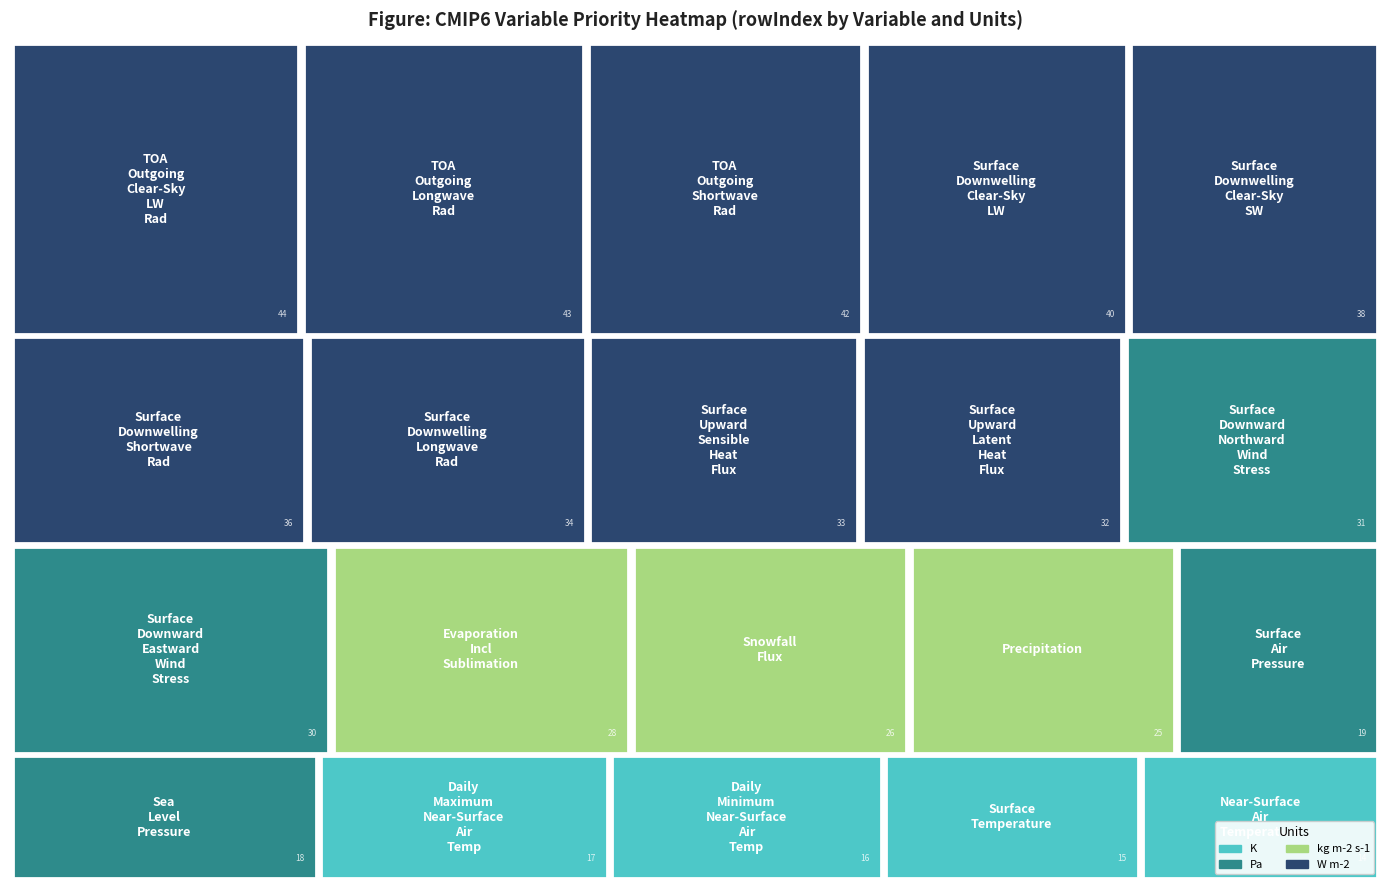

What is the smallest value displayed?

14